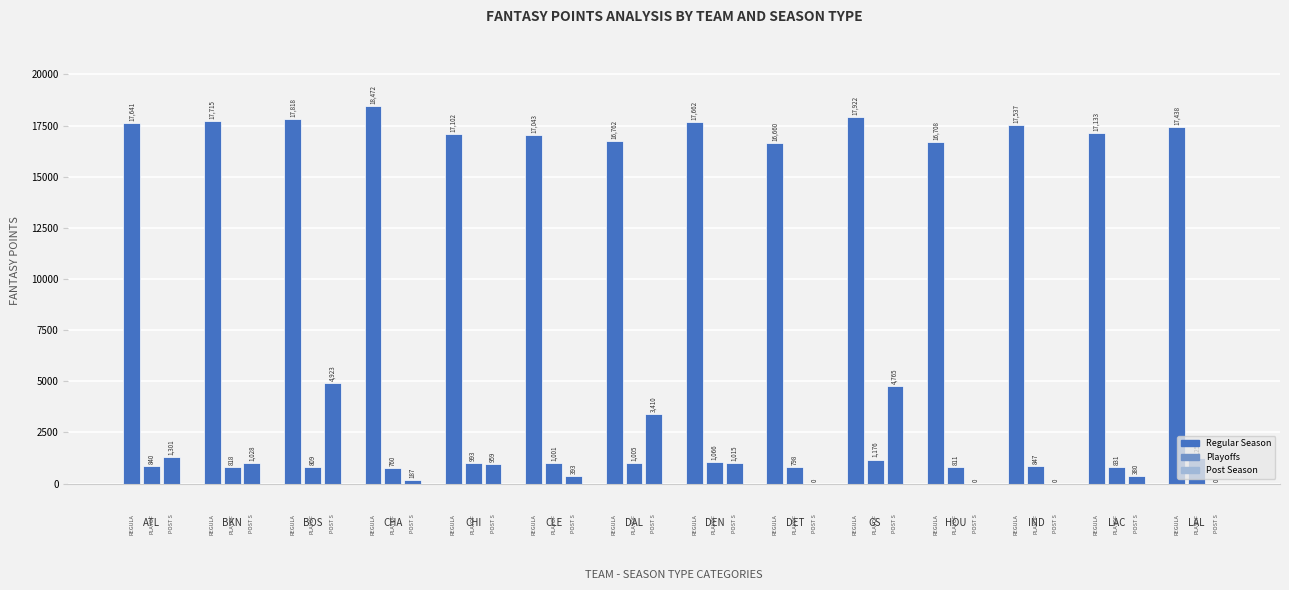

Is it true that Post Season equals 1028.8 at BKN?

True